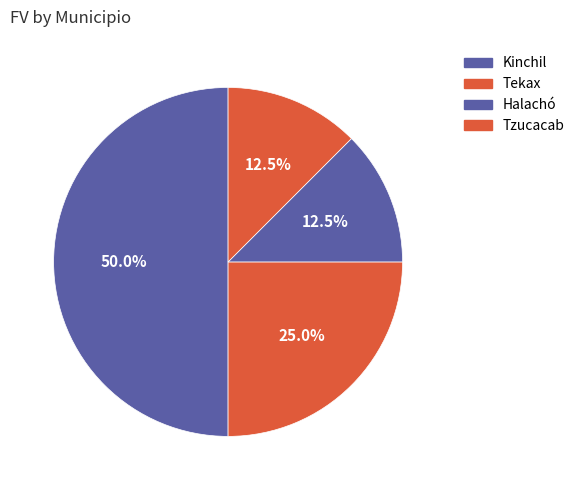

The Tekax slice represents 35% of the pie. True or false?

False